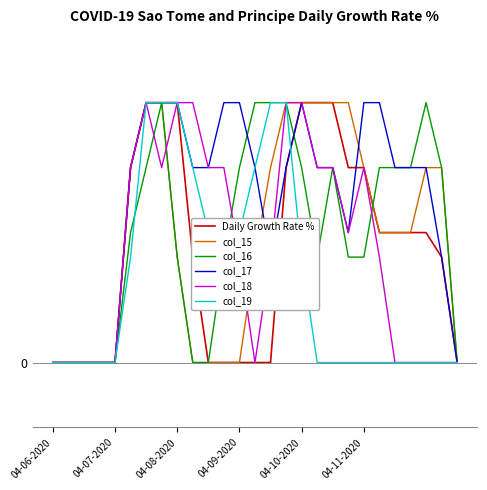

What are all the series names shown in the legend?

Daily Growth Rate %, col_15, col_16, col_17, col_18, col_19